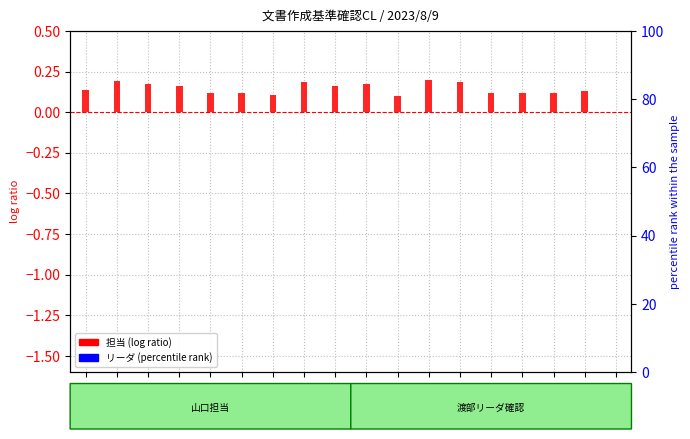

How many bars are there in each group?

2